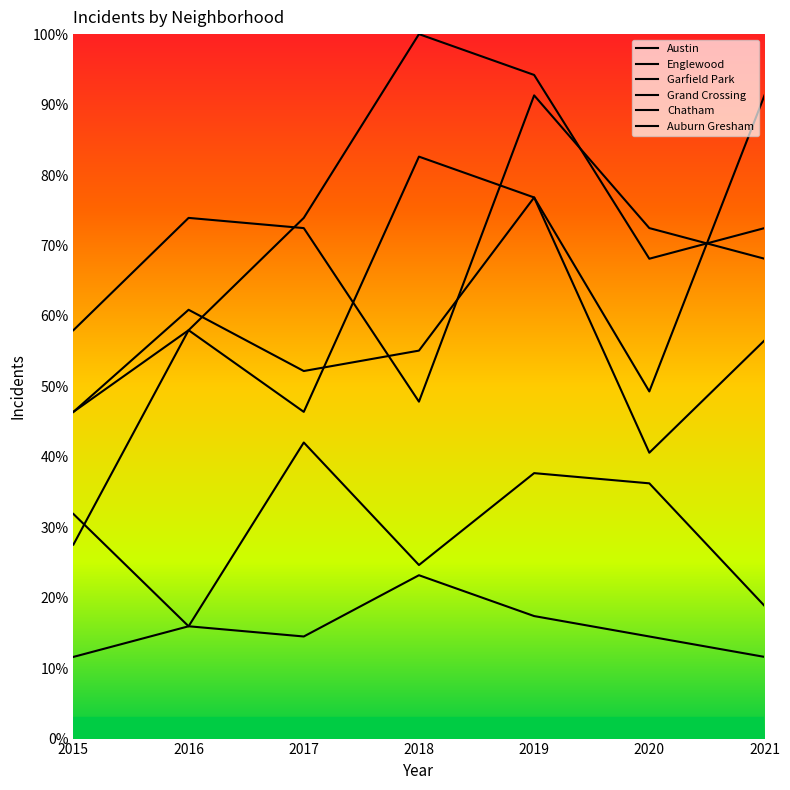

What is the sum of the Austin values at 2016 and 2018?

140.6